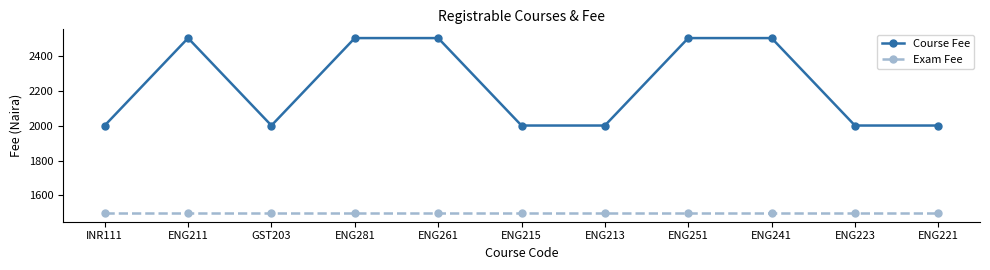

What is the minimum value shown in the chart?

1500